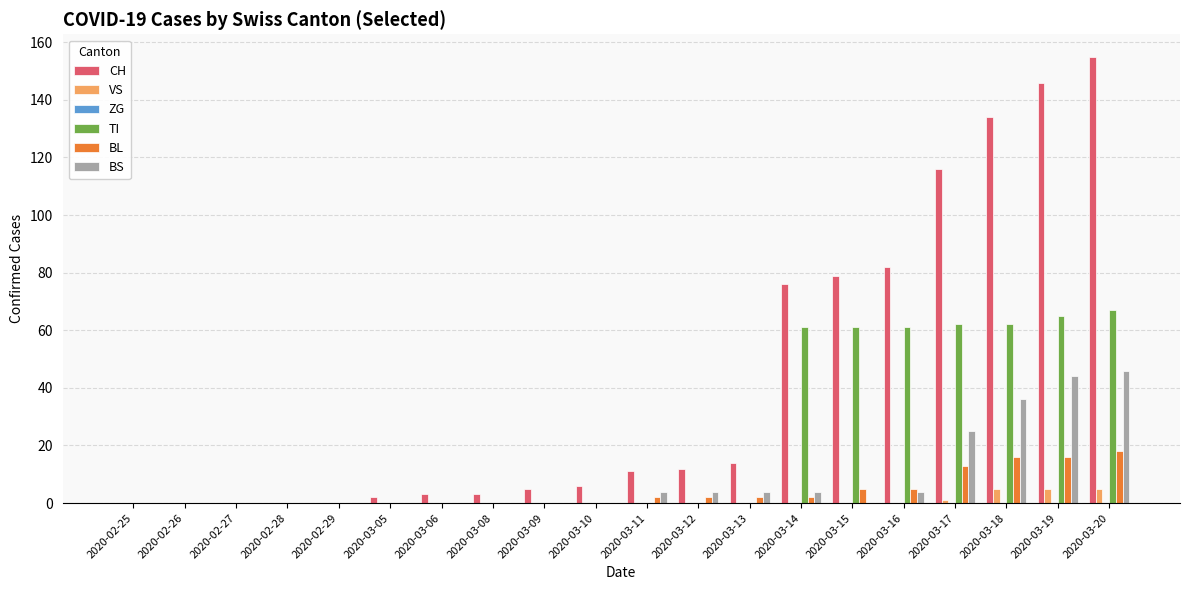

At which label is BS closest to 23?

2020-03-17